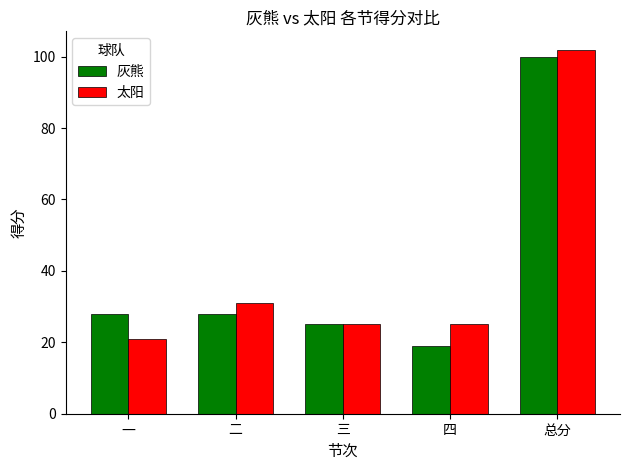

Reading left to right, extract all data points from this chart.

灰熊: 28	28	25	19	100
太阳: 21	31	25	25	102